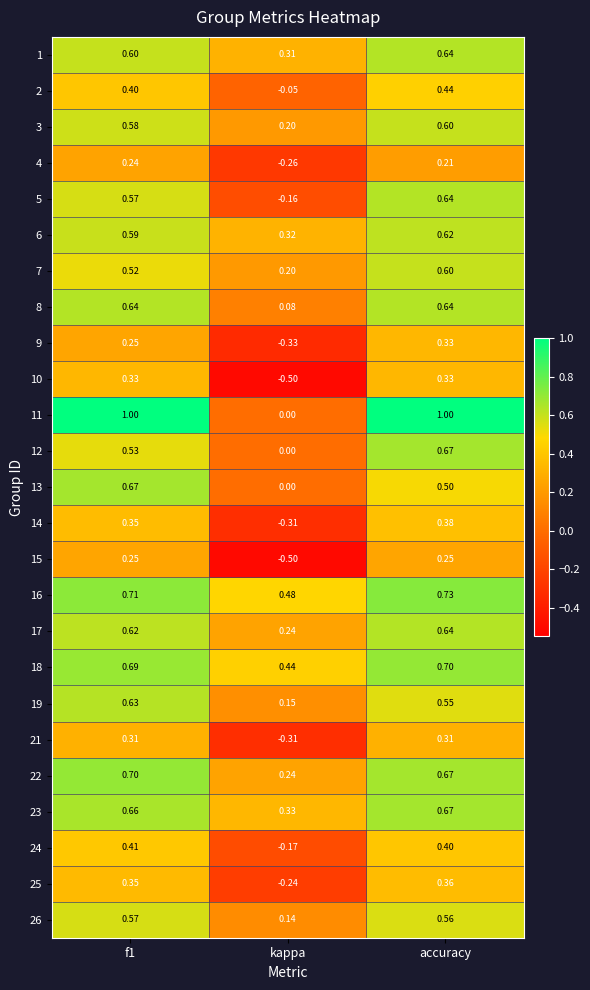

Is the value of 24 at f1 greater than the value of 23 at kappa?

Yes